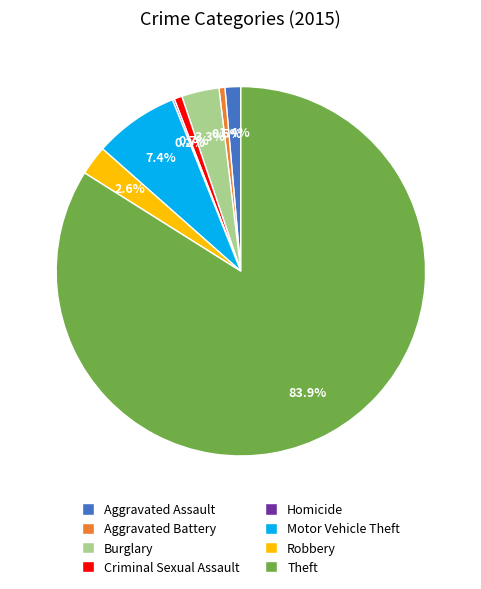

To the nearest percent, what is the difference between the Motor Vehicle Theft and Burglary slice percentages?

4%